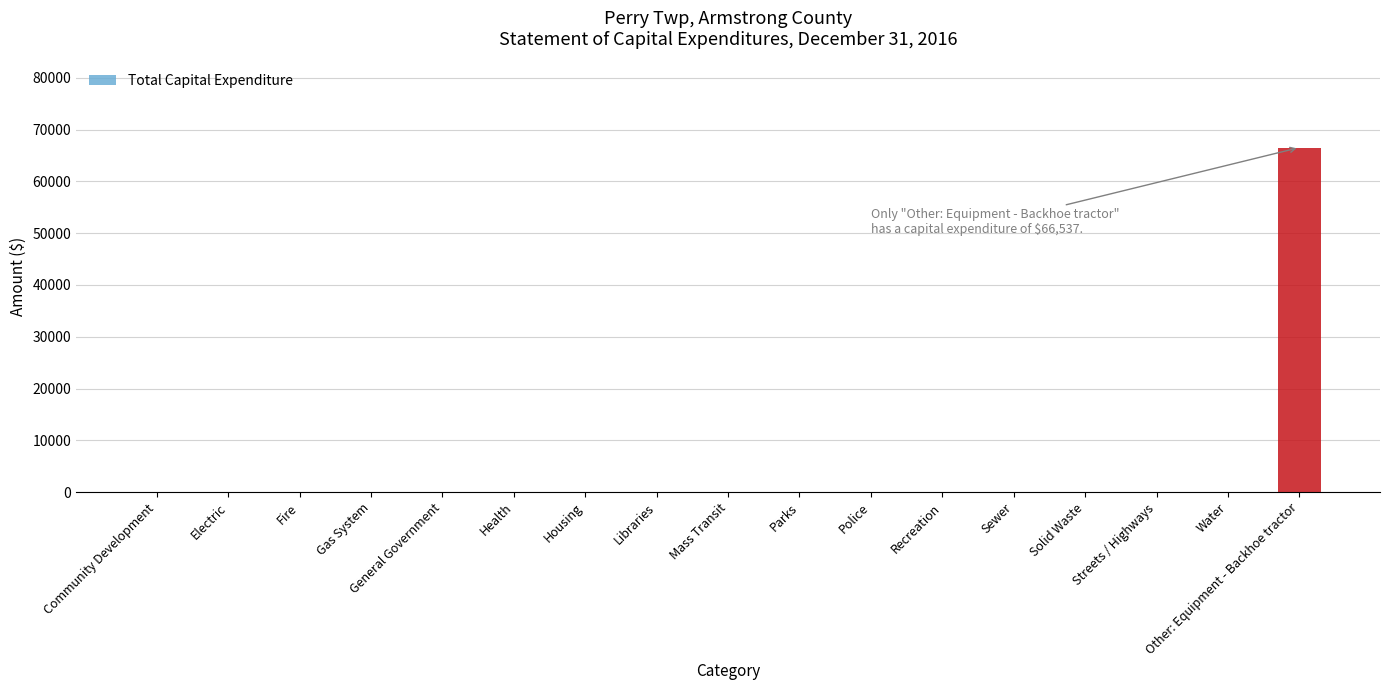

At which category does the chart reach its peak across all series?

Other: Equipment - Backhoe tractor